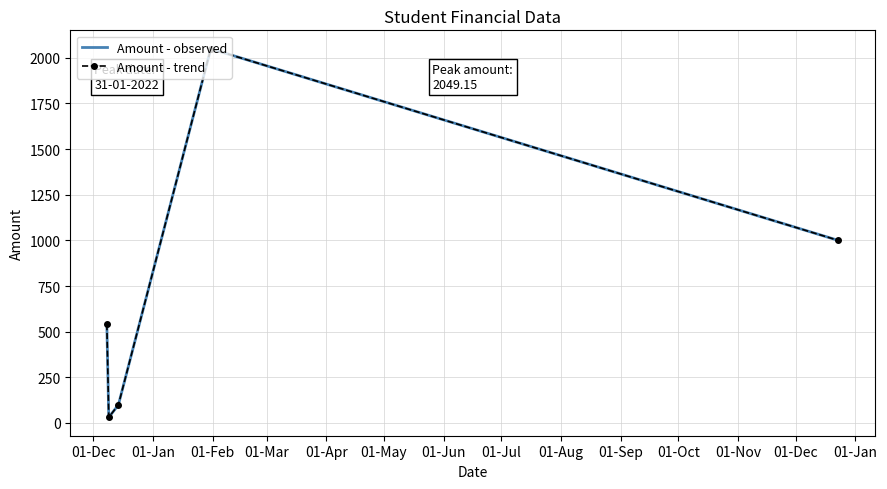

Is this an area chart (filled region under the line)?

No